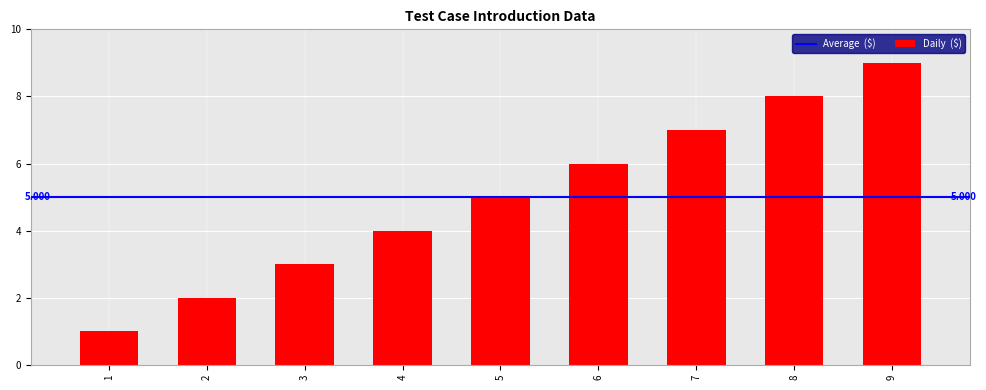

The chart shows a value of 7 at 5. True or false?

False